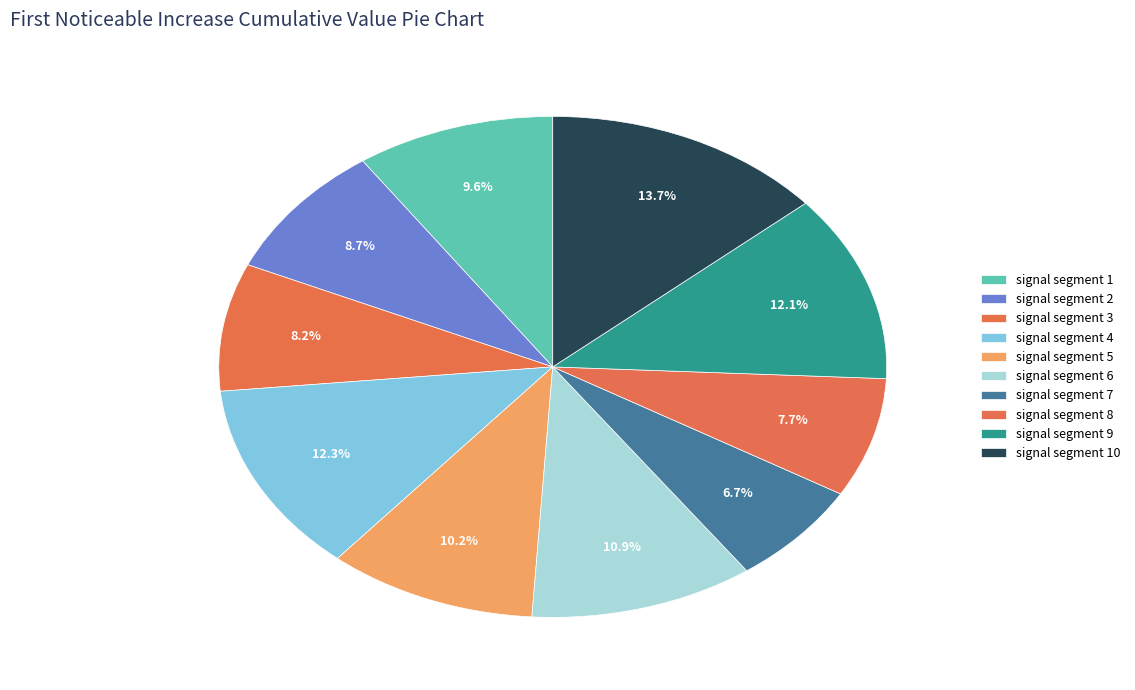

Which slice is the largest?

signal segment 10